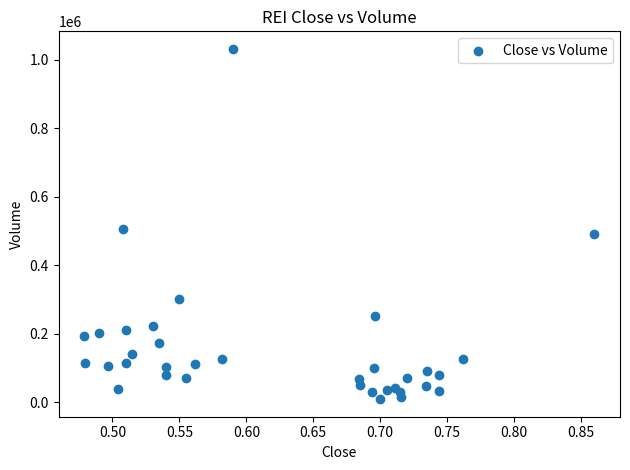

What is the range of Y values (max minus min)?

1022873